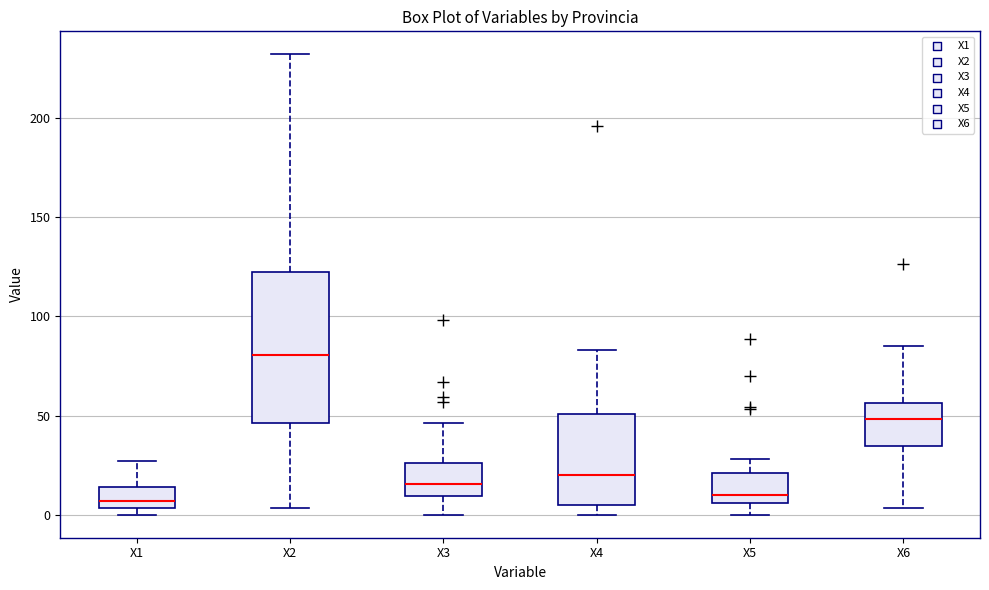

Which box has the highest median line?

X2